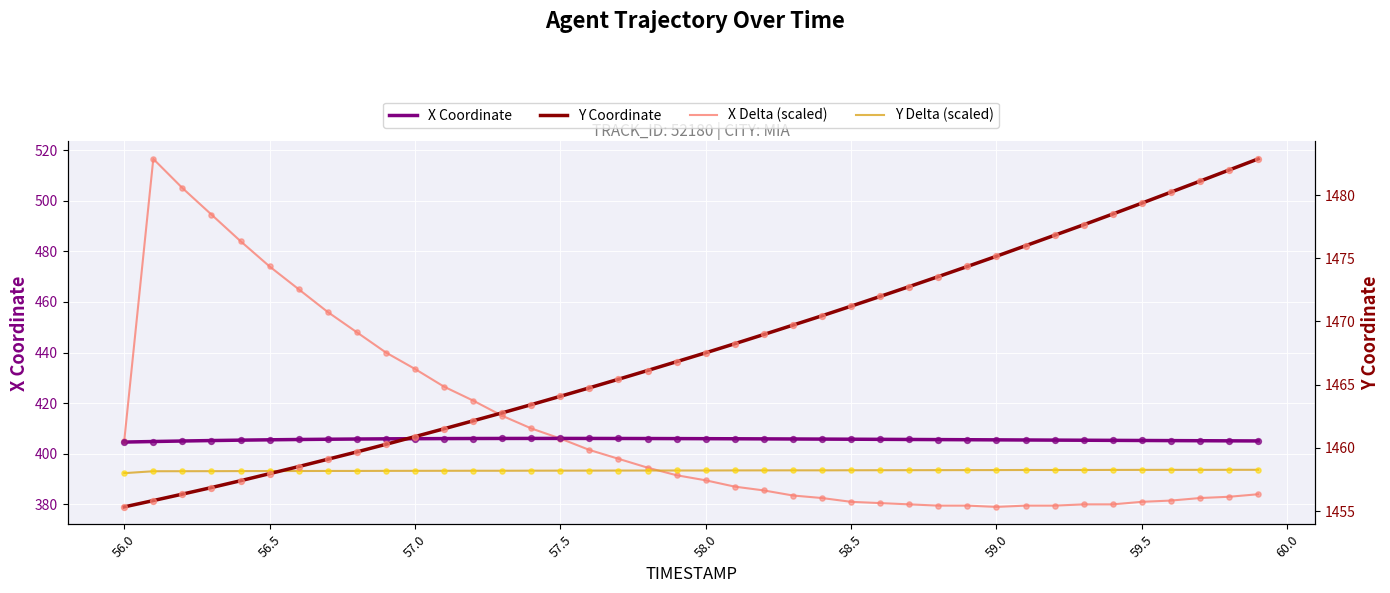

Which series has the largest Y range (max minus min)?

X Delta (scaled)